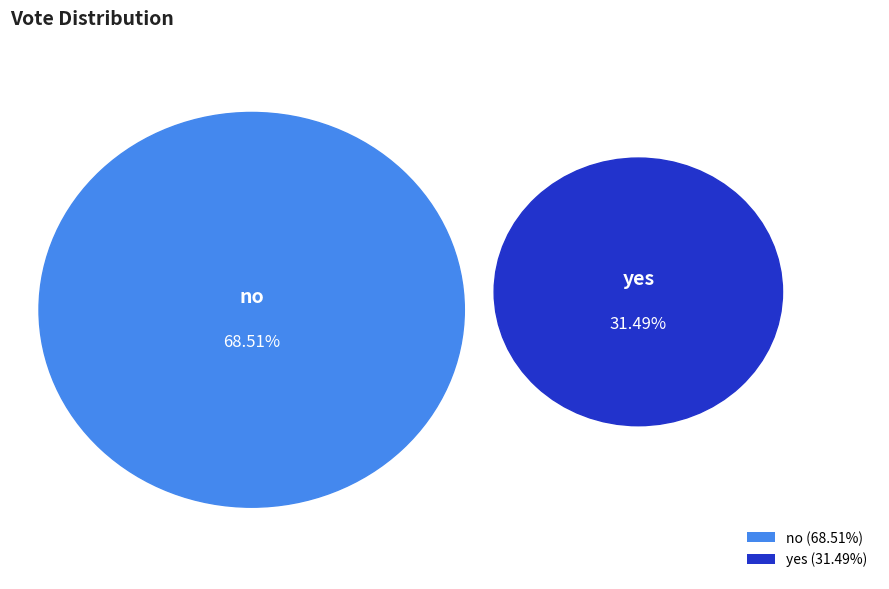

How many segments does this pie chart have?

2